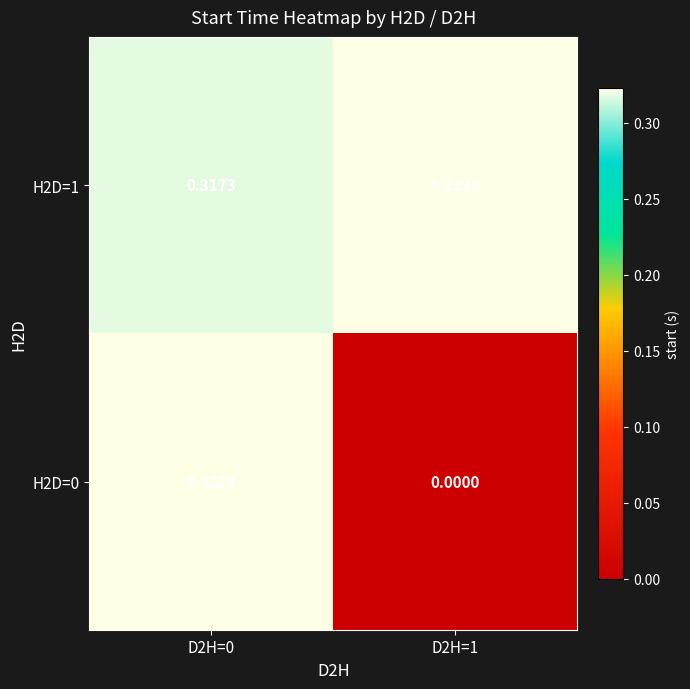

Is the value of H2D=0 at D2H=0 greater than the value of H2D=1 at D2H=1?

Yes